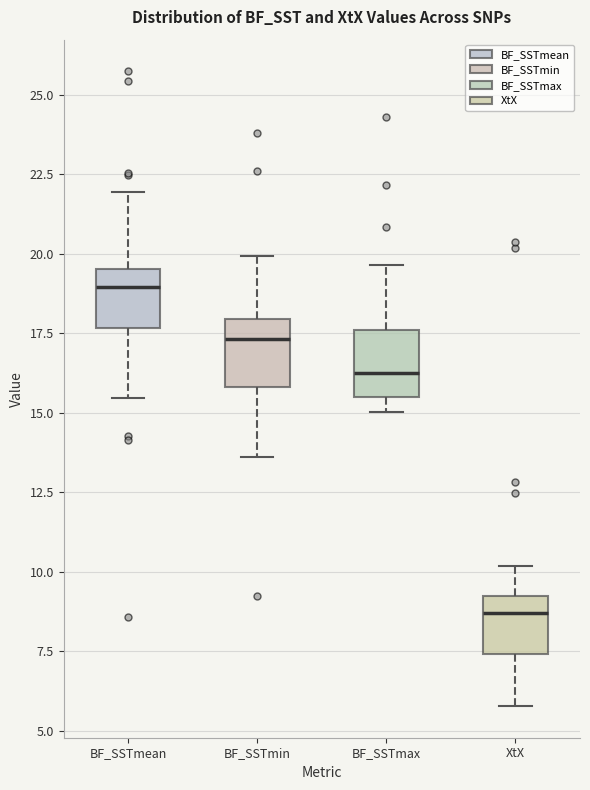

Reading left to right, read every box against the y-axis: the position of its median line, the range the box covers, and the ends of its whiskers. The values are not printed on the chart, so give them approximately, as read against the axis.

BF_SSTmean: median 19.0, box 17.5 to 19.5, whiskers 15.5 to 22.0
BF_SSTmin: median 17.5, box 16.0 to 18.0, whiskers 13.5 to 20.0
BF_SSTmax: median 16.5, box 15.5 to 17.5, whiskers 15.0 to 19.5
XtX: median 8.5, box 7.5 to 9.0, whiskers 6.0 to 10.0